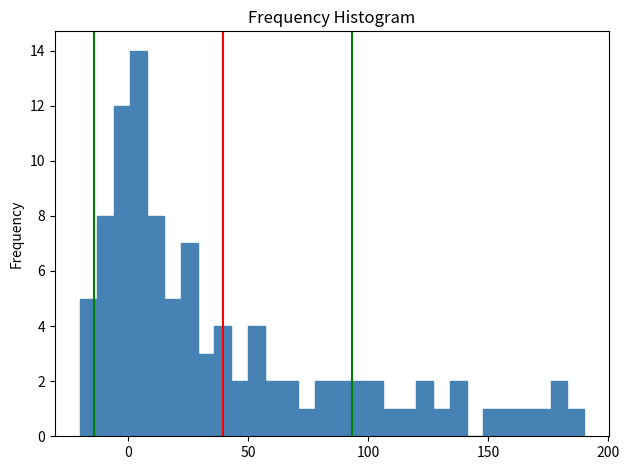

Read against the x-axis, roughly where is the centre of the tallest bar?

5